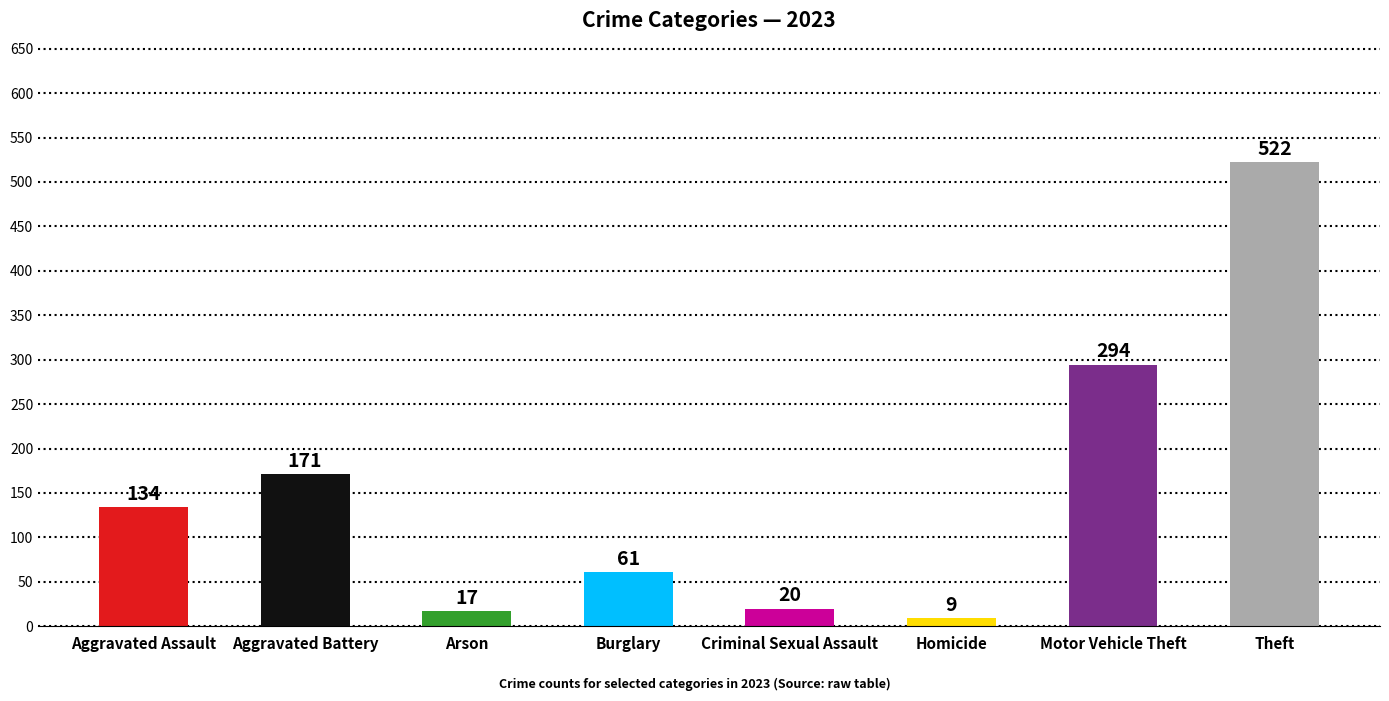

What is the average value?

154